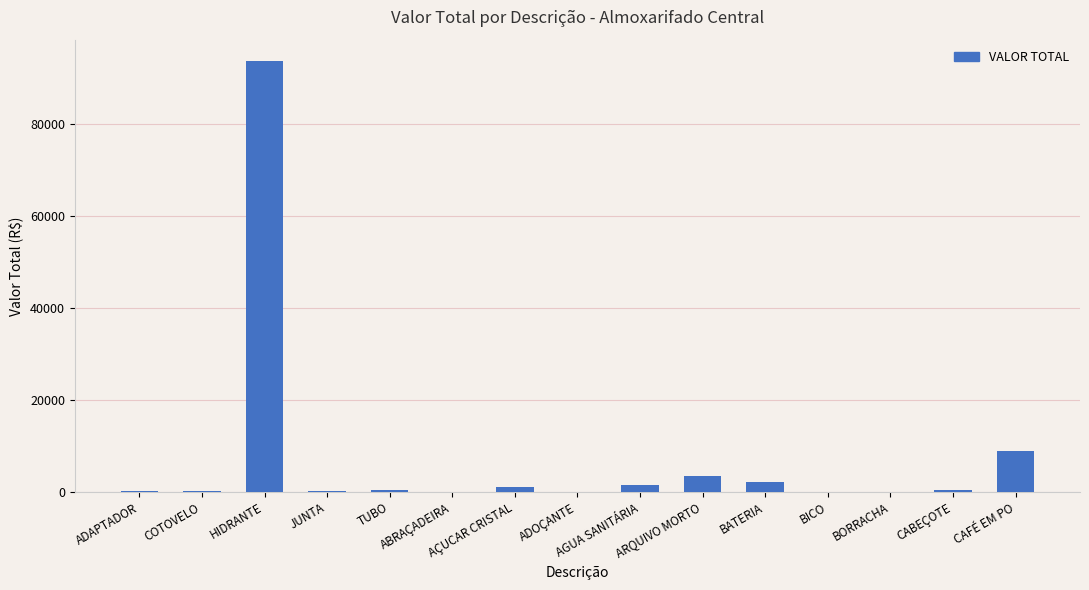

What is the greatest value displayed?

93632.0